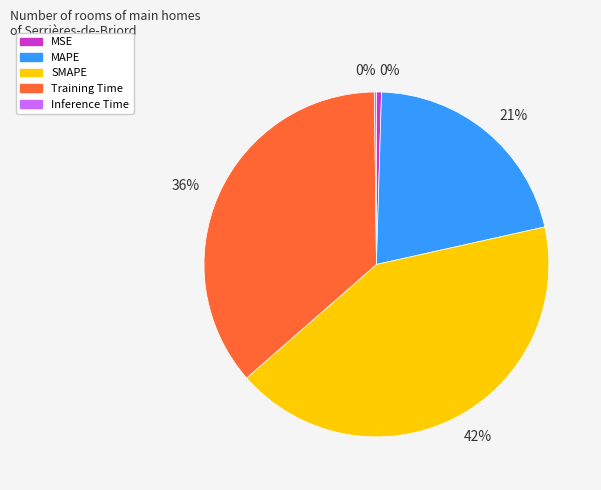

To the nearest percent, what is the difference between the largest and smallest slice percentages?

42%